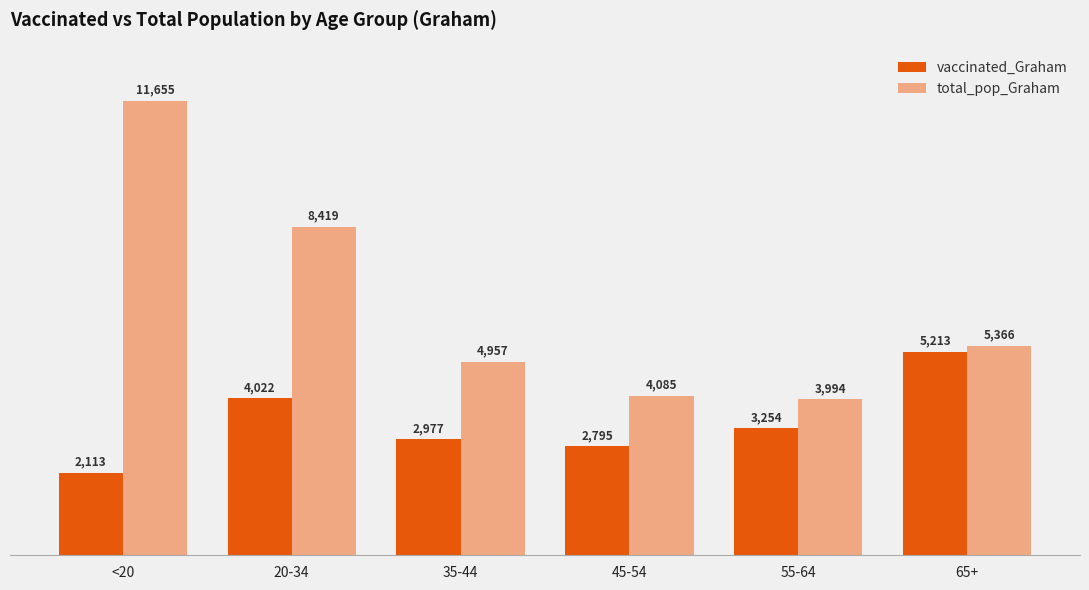

What position from the right is <20?

6